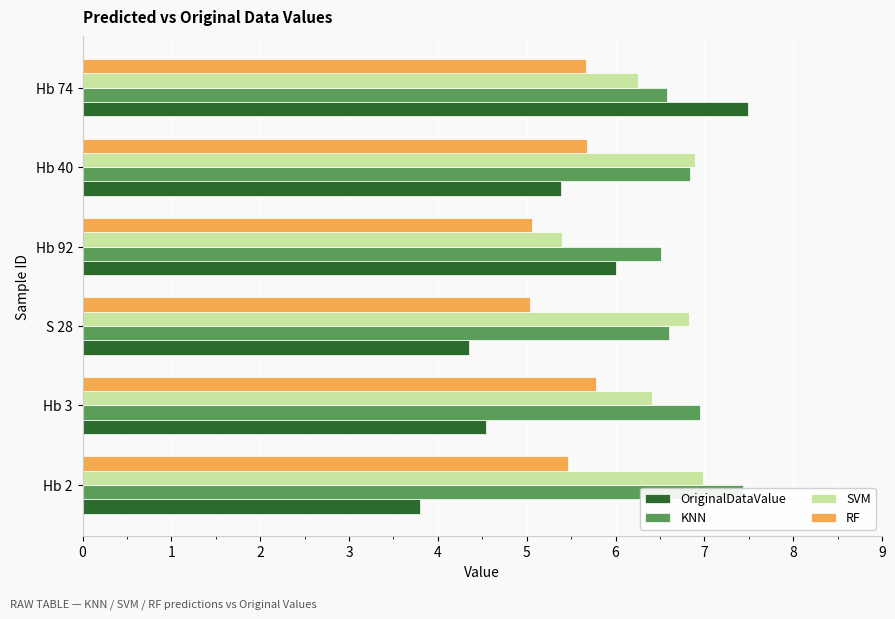

How many values in the SVM series are below 6?

1